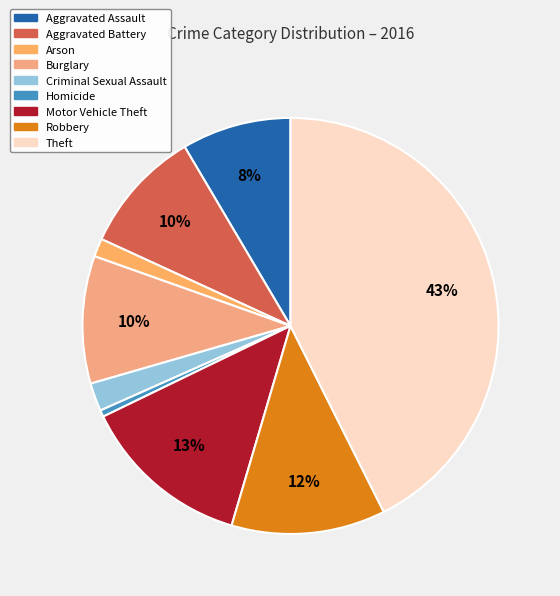

How many slices are in this pie chart?

9